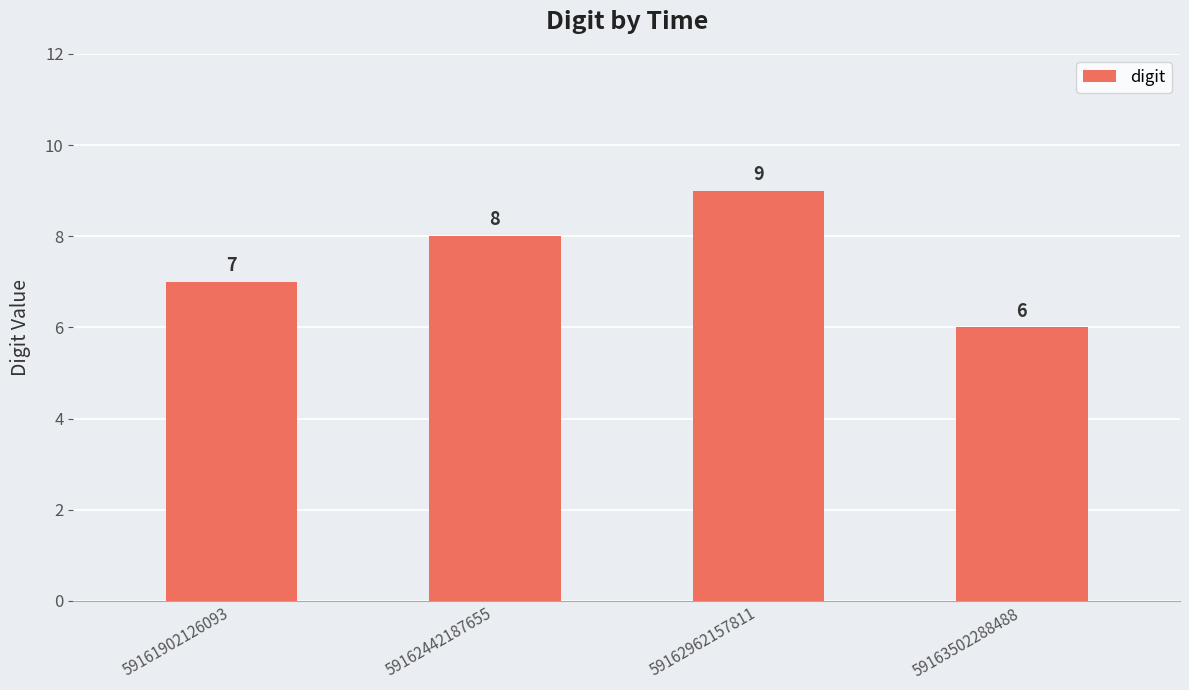

How many data points does each series have?

4